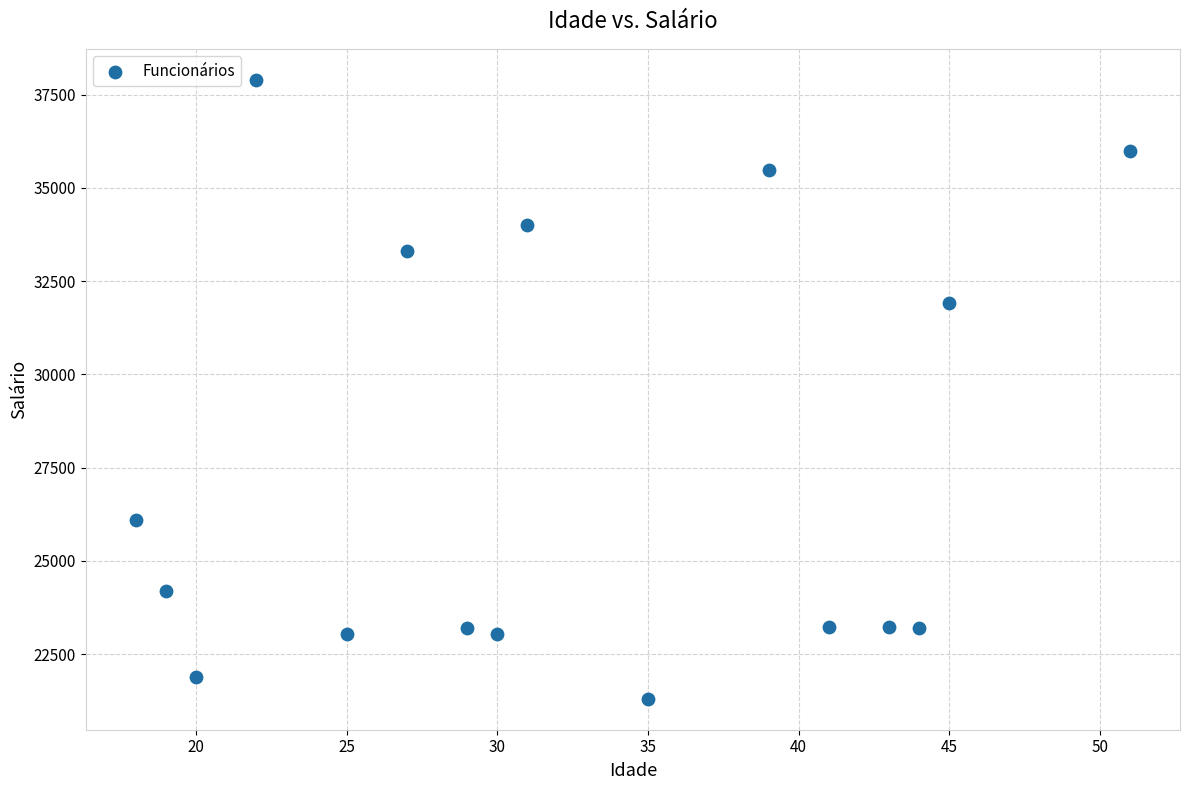

What is the range of Y values (max minus min)?

16591.9